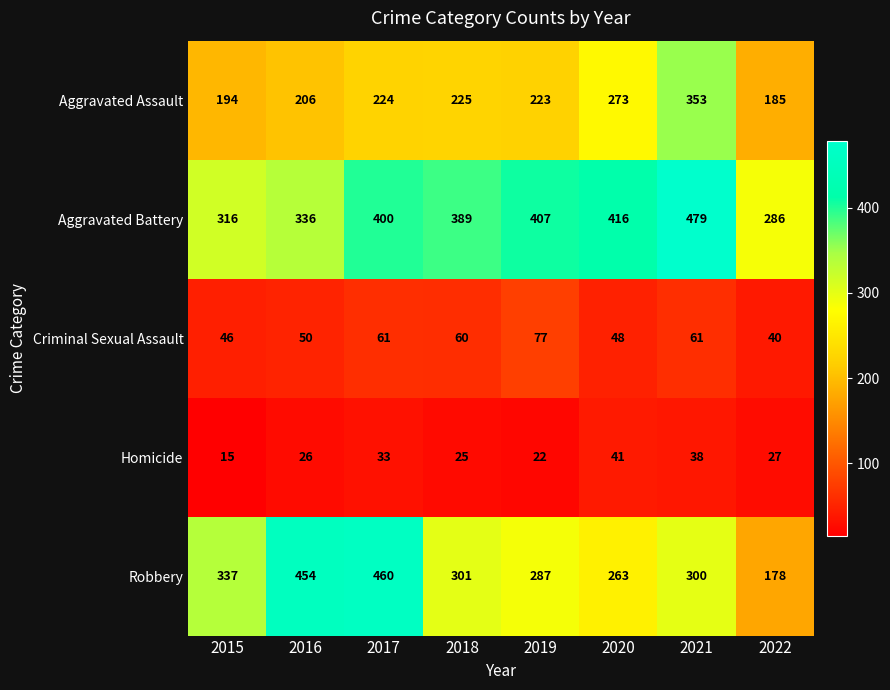

What is the difference between the maximum and second lowest values in the Criminal Sexual Assault series?

31